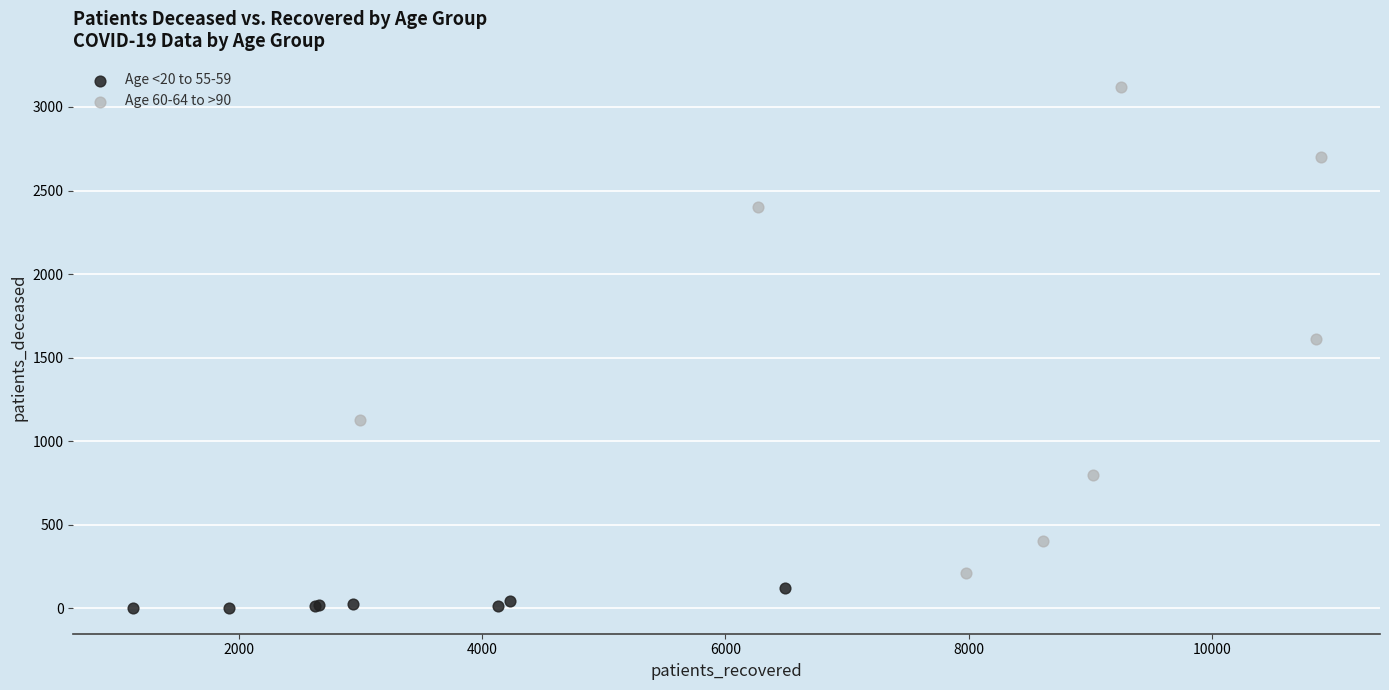

Which series has the largest Y range (max minus min)?

Age 60-64 to >90